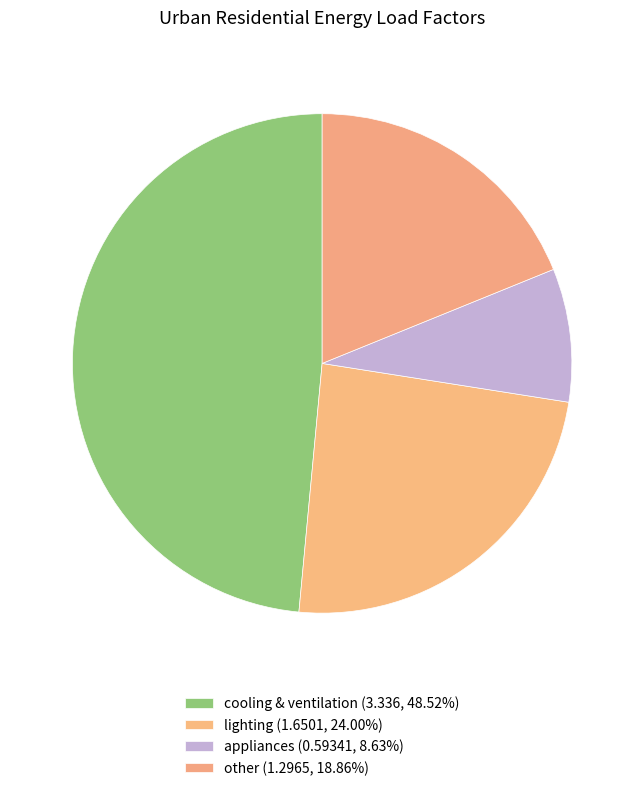

Does any single category account for the majority?

No